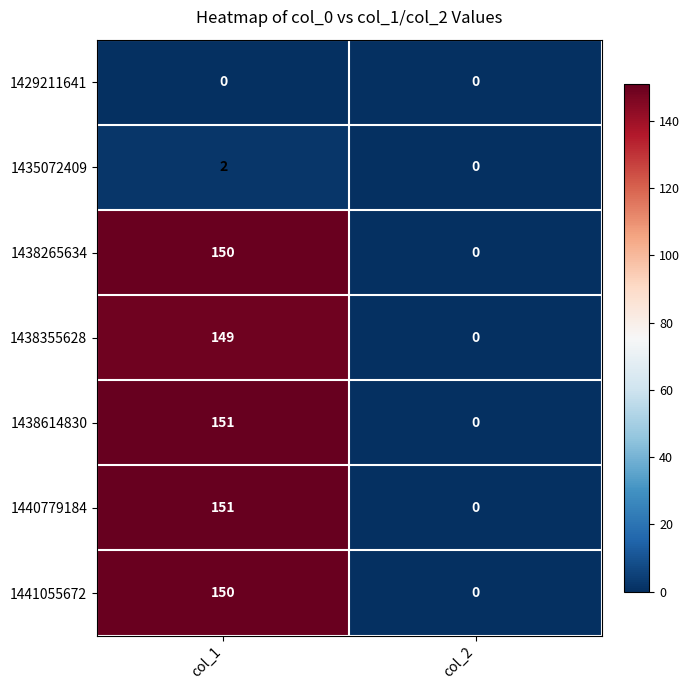

What is the greatest value displayed?

151